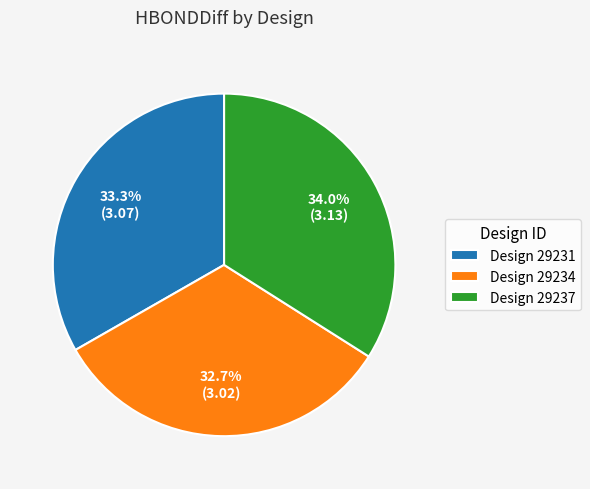

Is there any slice that represents more than half of the pie?

No